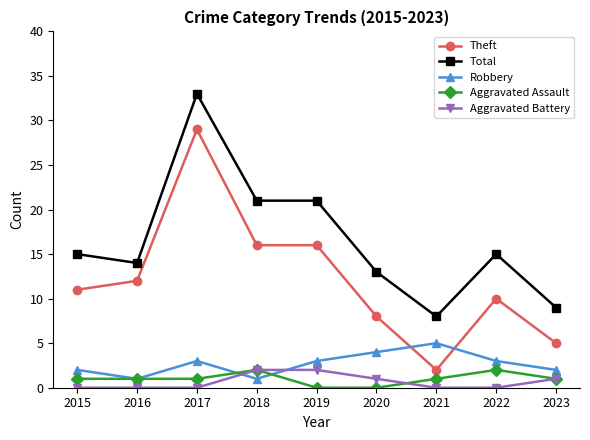

What are all the series names shown in the legend?

Theft, Total, Robbery, Aggravated Assault, Aggravated Battery